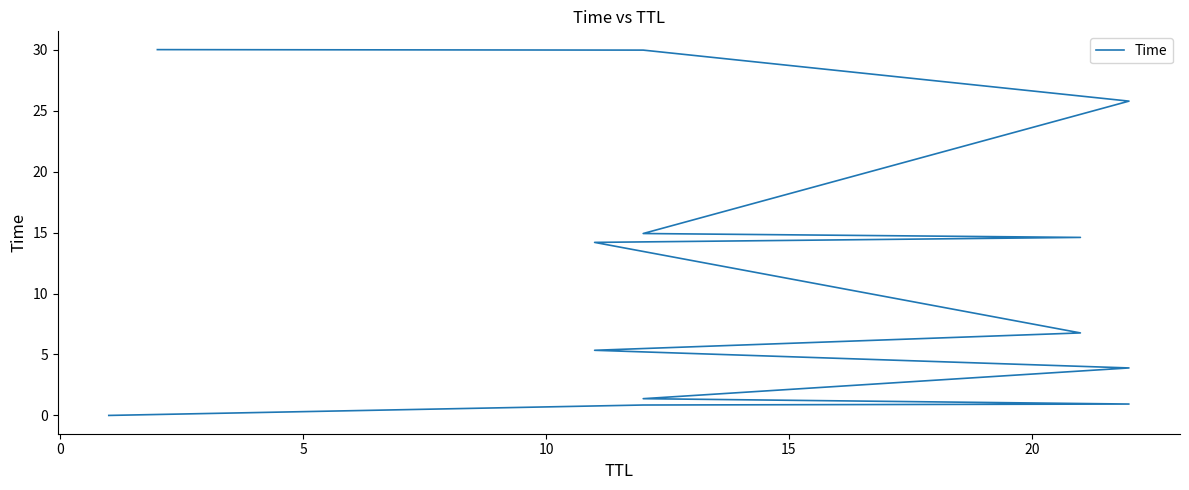

What is the average value?

11.4